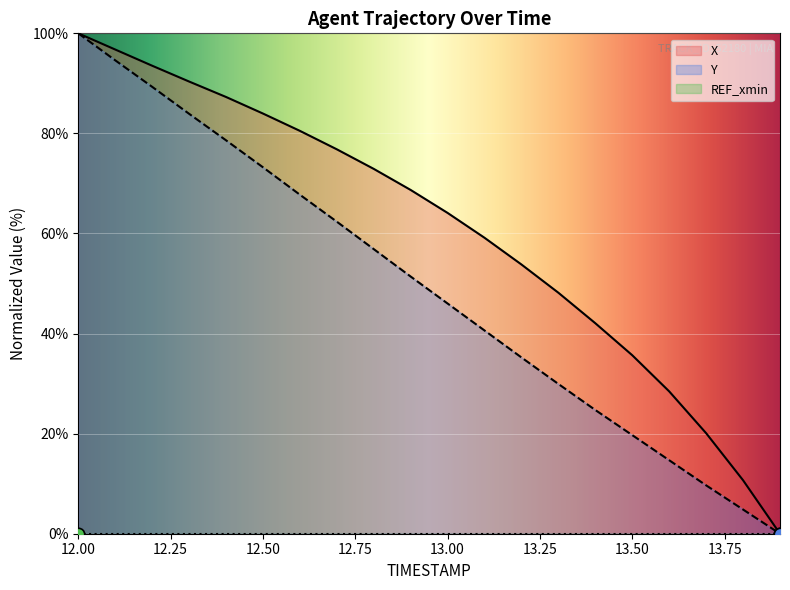

Which series reaches the minimum Y coordinate?

X